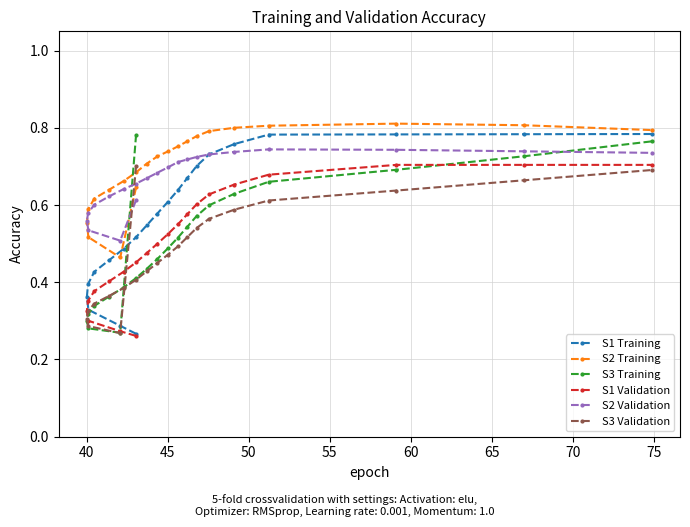

How many times do S2 Training and S3 Training cross each other?

1